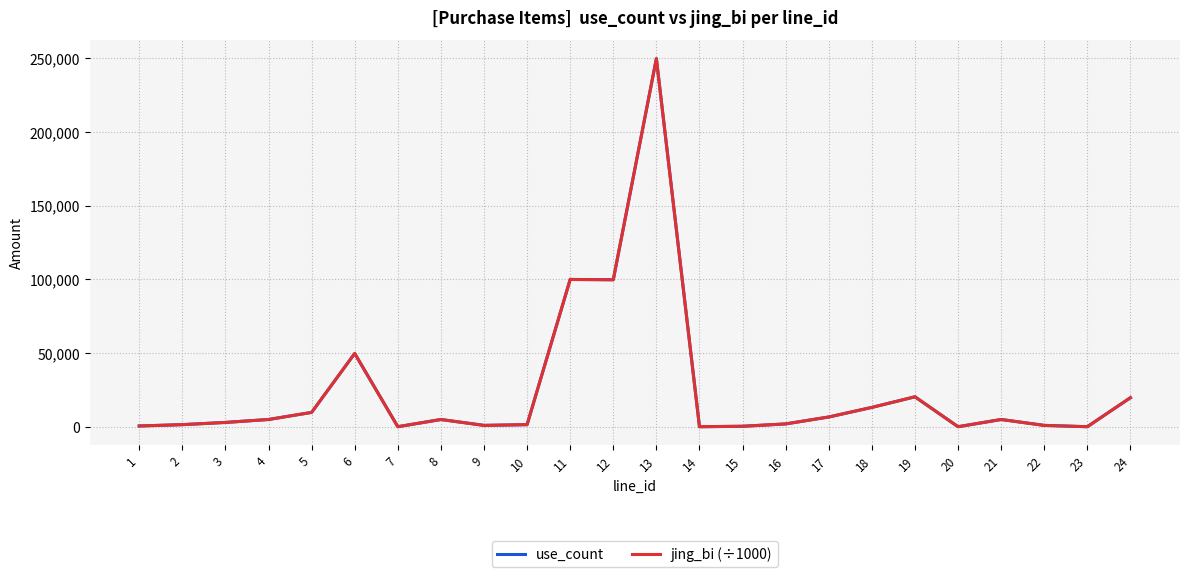

True or false: use_count has a value of 13200 at 18.

True